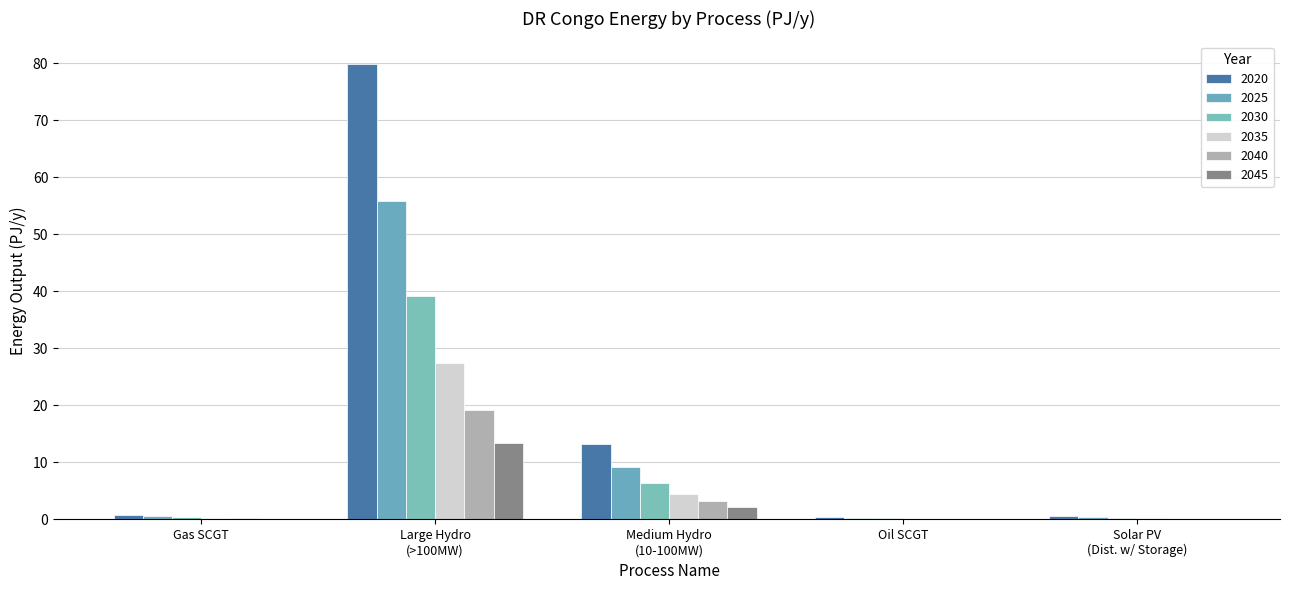

What is the average value of the 2045 series?

3.2